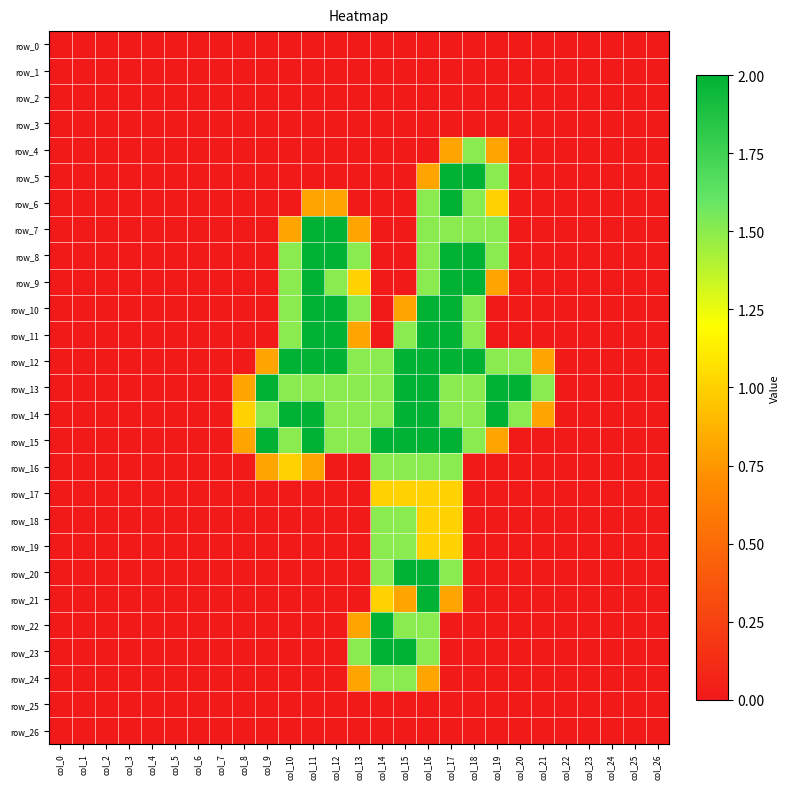

True or false: row_21 has a value of 1.4 at col_4.

False